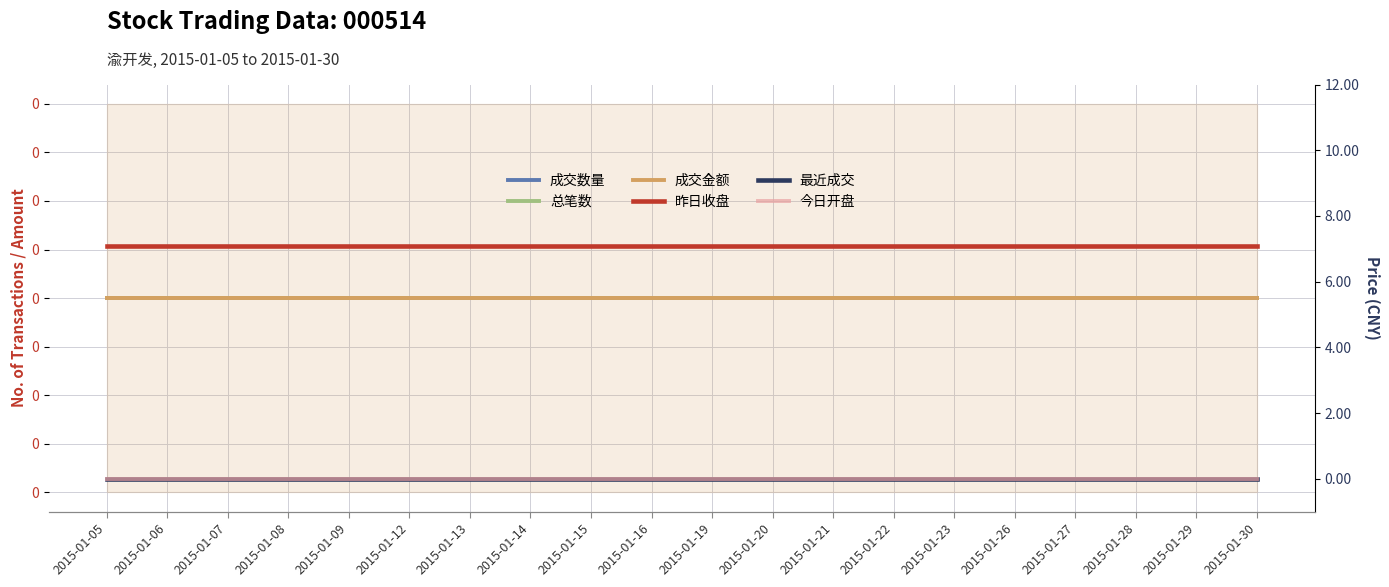

List the series in order of their peak value, highest first.

昨日收盘, 成交数量, 总笔数, 成交金额, 最近成交, 今日开盘